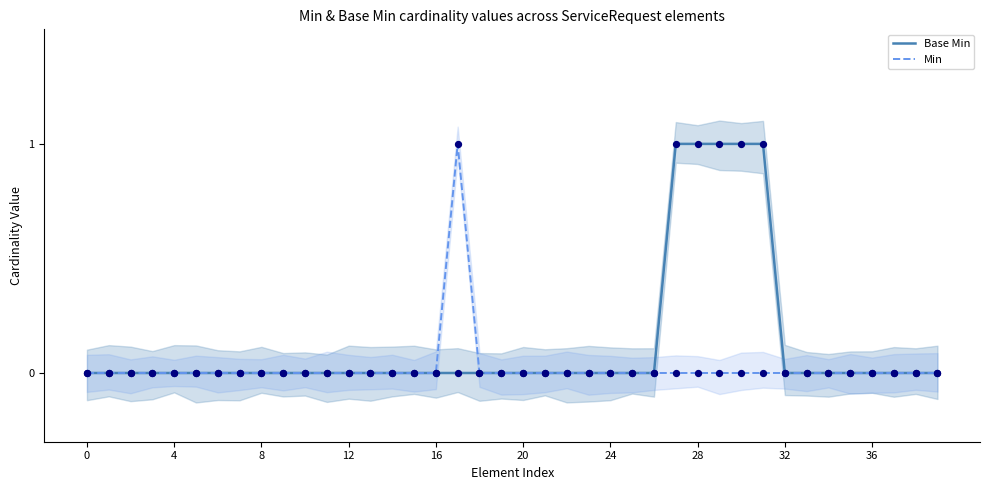

Is the value of Min at 25 greater than the value of Base Min at 4?

No